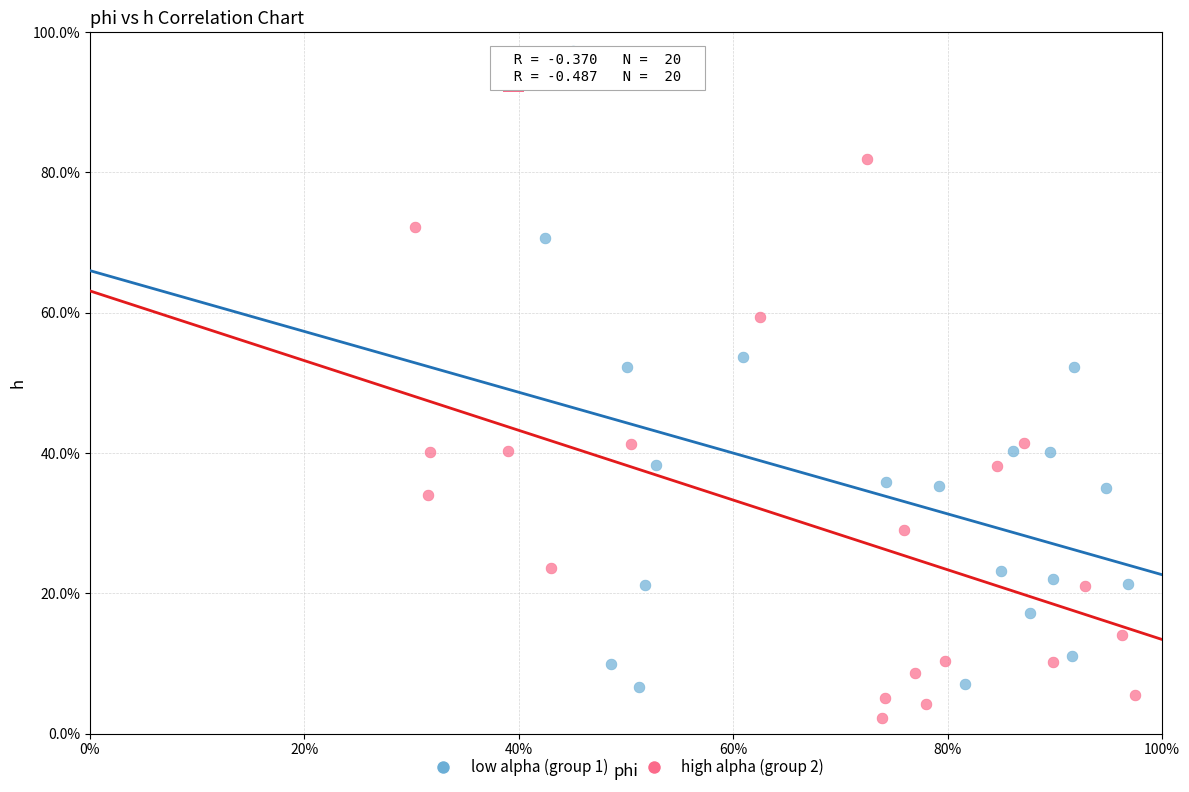

Which series has the widest spread of Y values?

low alpha (group 1)